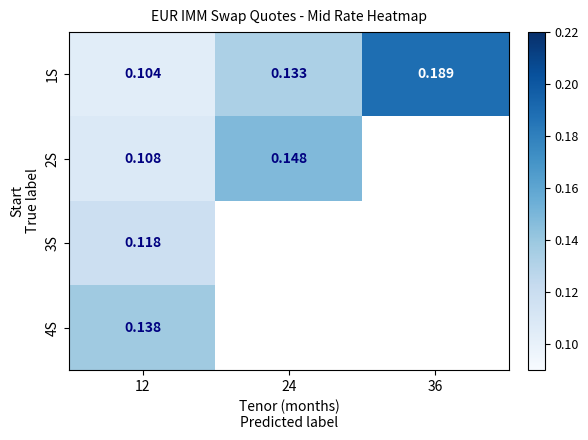

At 12, list the series in order from largest to smallest.

4S, 3S, 2S, 1S